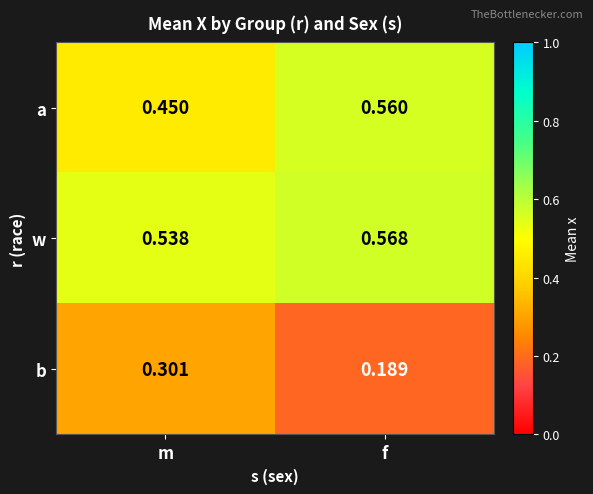

Which series has the largest range (max minus min)?

b